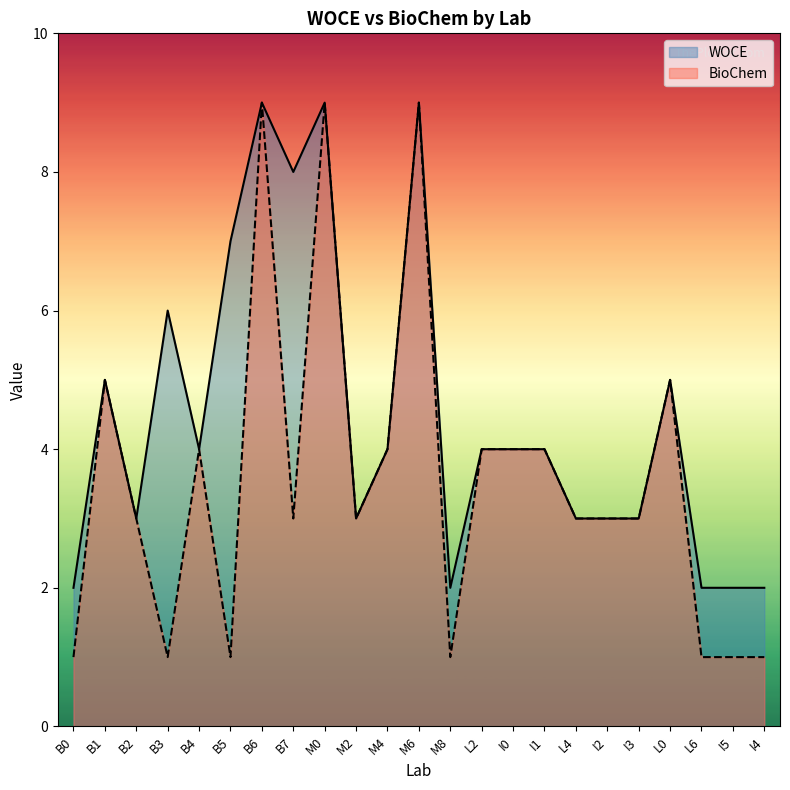

Between I1 and M4, which is larger?

I1